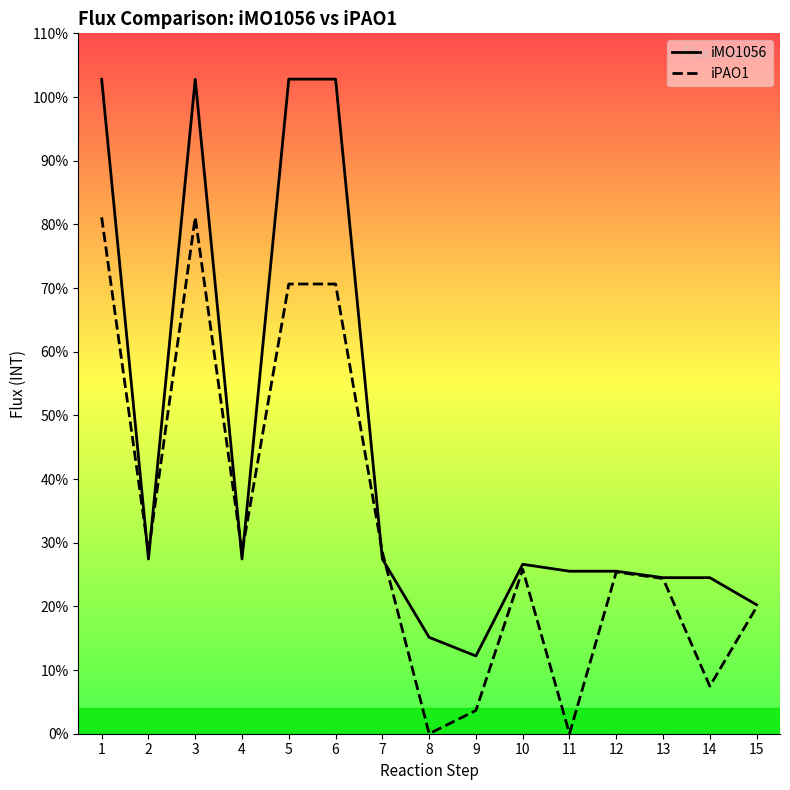

What is the difference between the highest and lowest values at 1?

1084060